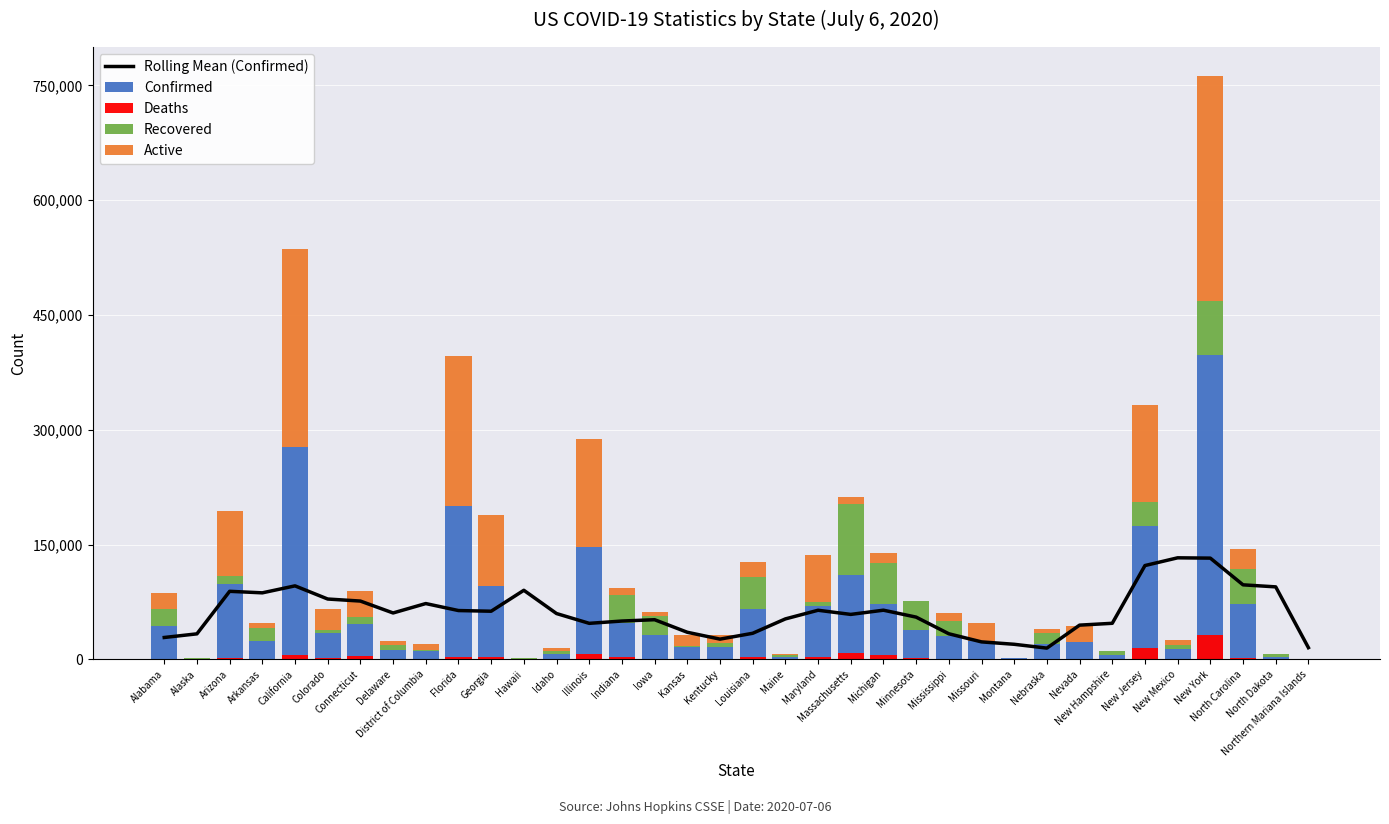

Where is Rolling Mean (Confirmed) nearest to the value 73766?

District of Columbia